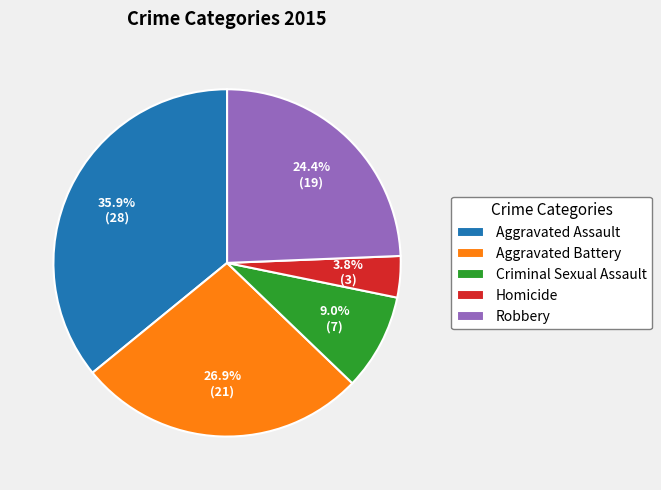

What percentage is the Aggravated Battery slice, to the nearest percent?

27%